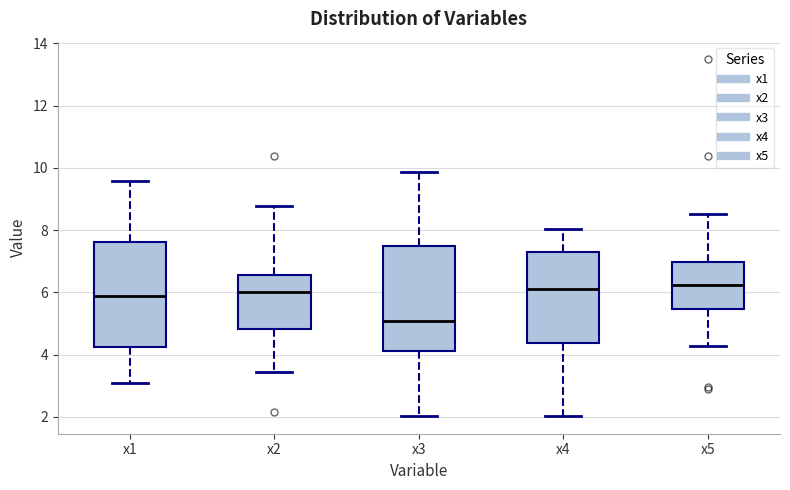

Reading left to right, read every box against the y-axis: the position of its median line, the range the box covers, and the ends of its whiskers. The values are not printed on the chart, so give them approximately, as read against the axis.

x1: median 5.8, box 4.2 to 7.6, whiskers 3.0 to 9.6
x2: median 6.0, box 4.8 to 6.6, whiskers 3.4 to 8.8
x3: median 5.0, box 4.2 to 7.4, whiskers 2.0 to 9.8
x4: median 6.2, box 4.4 to 7.2, whiskers 2.0 to 8.0
x5: median 6.2, box 5.4 to 7.0, whiskers 4.2 to 8.6